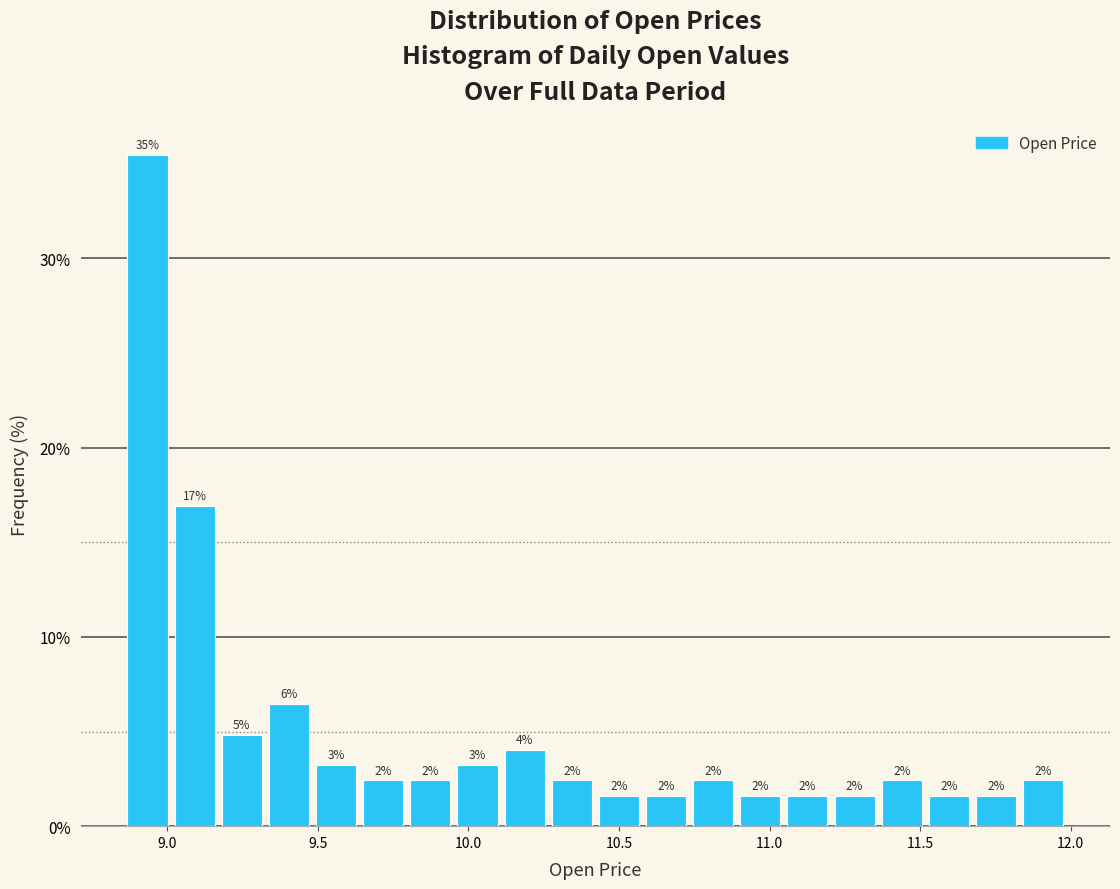

Around what value on the x-axis is the tallest bar? Give the approximate position of its centre, as read against the axis.

8.95